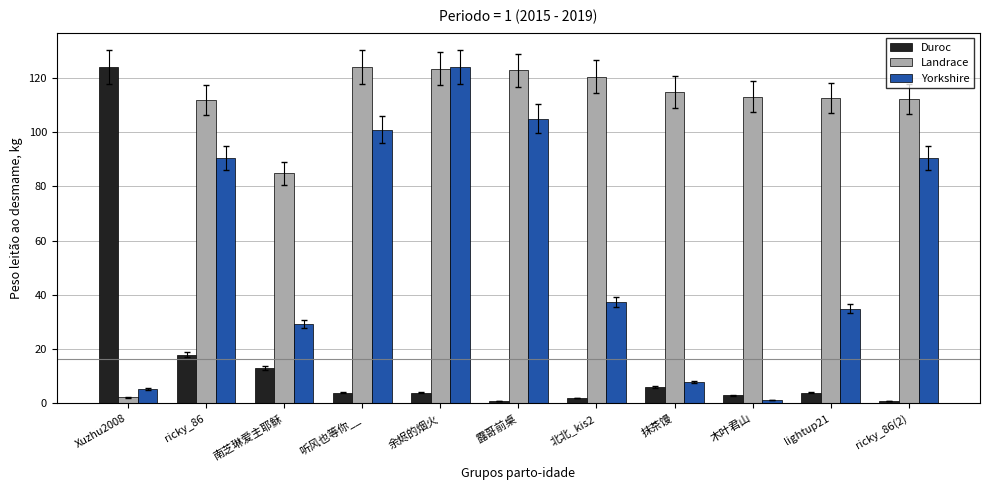

True or false: Landrace has a value of 123.4 at 余烬的烟火.

True